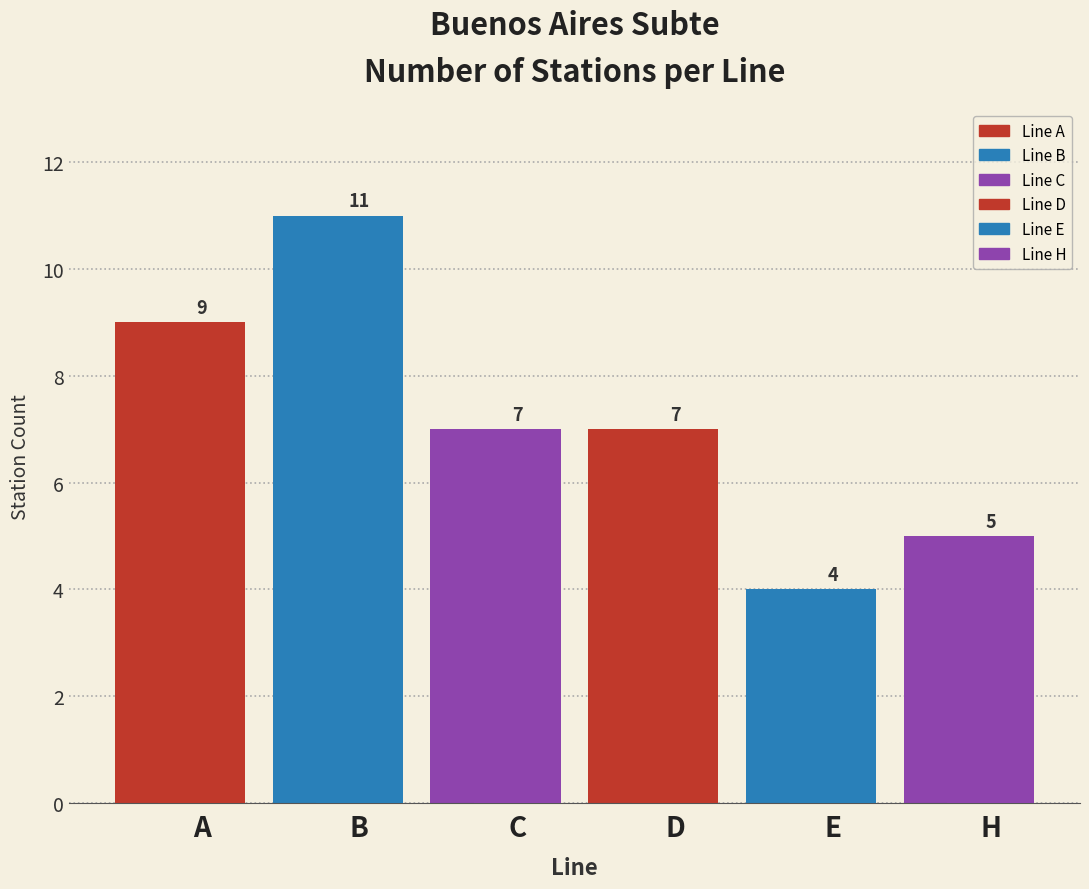

Between C and D, which is larger?

C